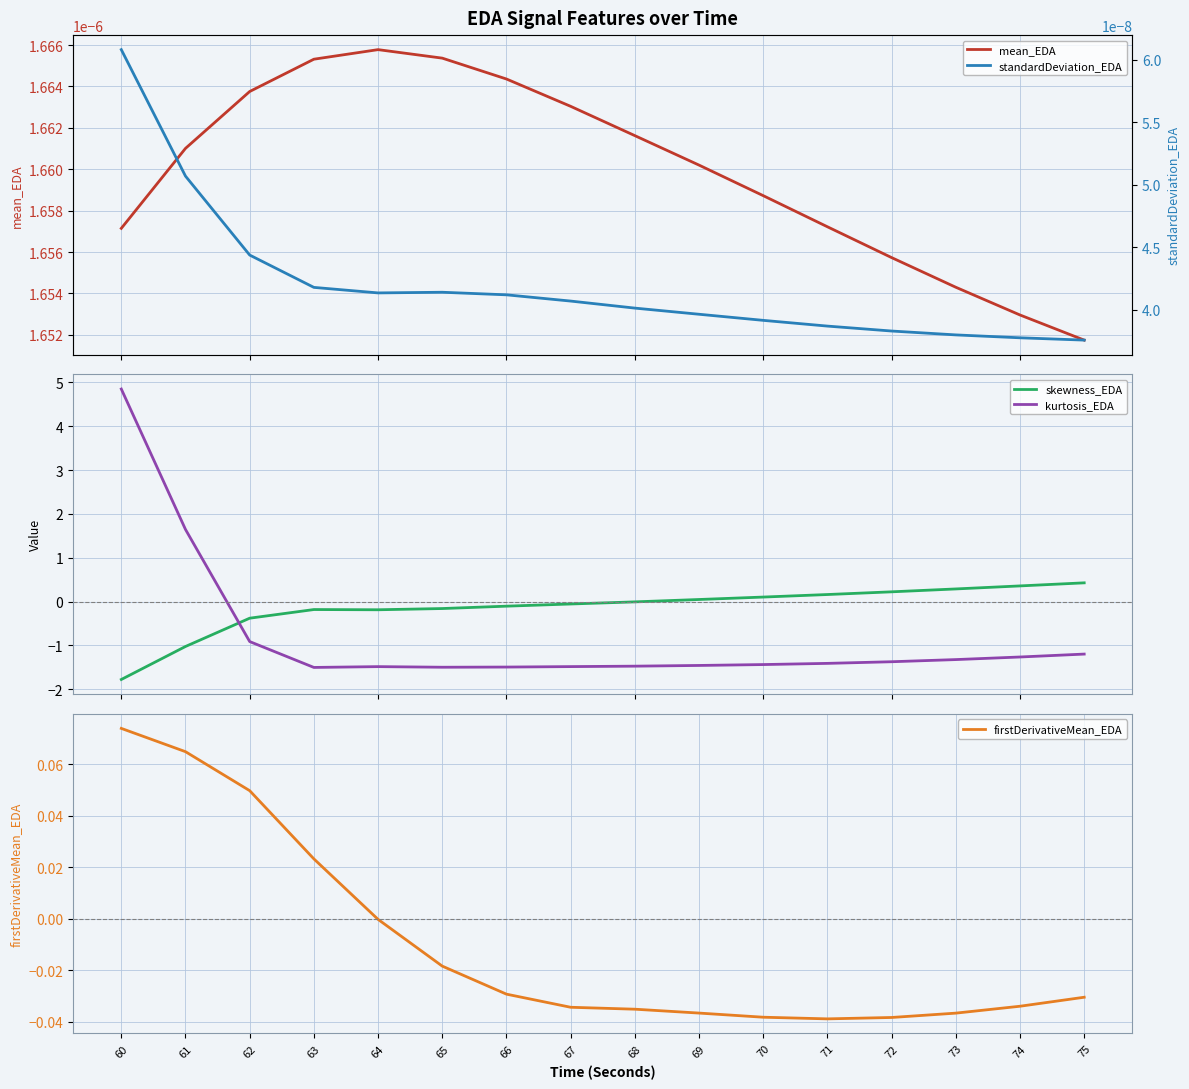

How many lines are shown in the chart?

5